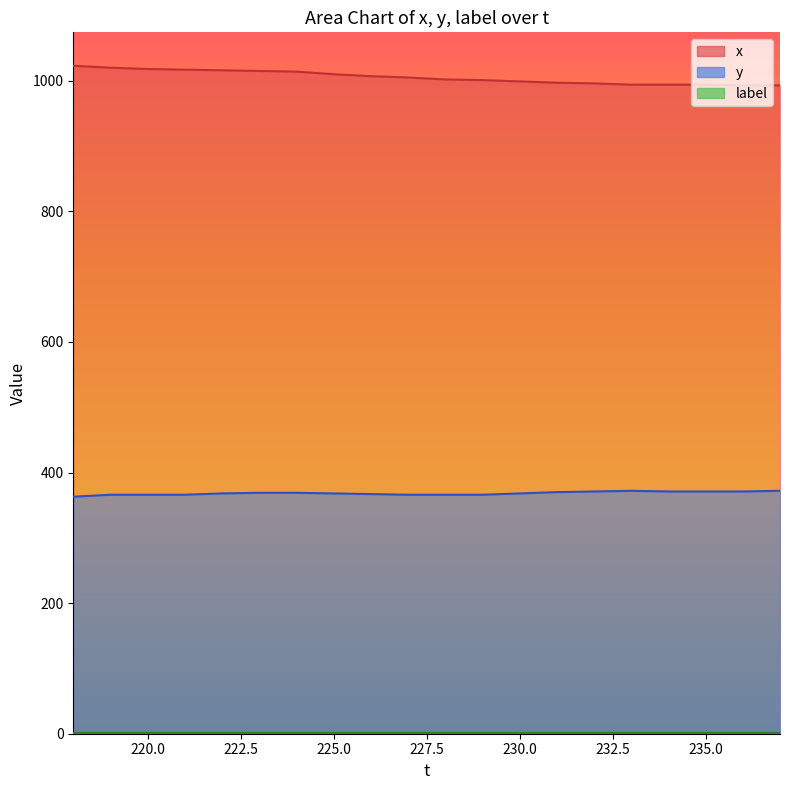

What is the maximum value for x?

1023